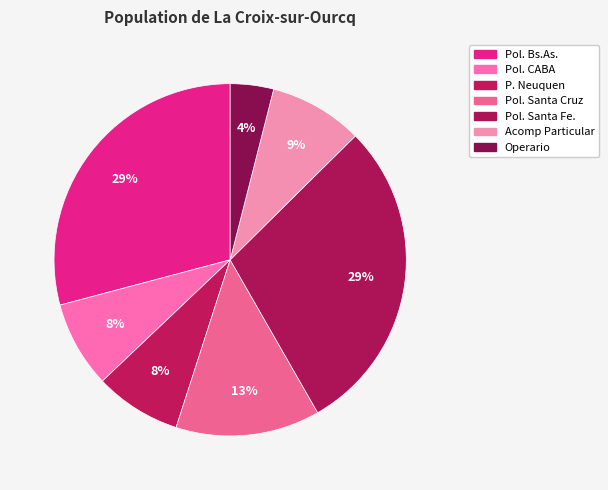

What is the largest slice in the pie chart?

Pol. Bs.As.